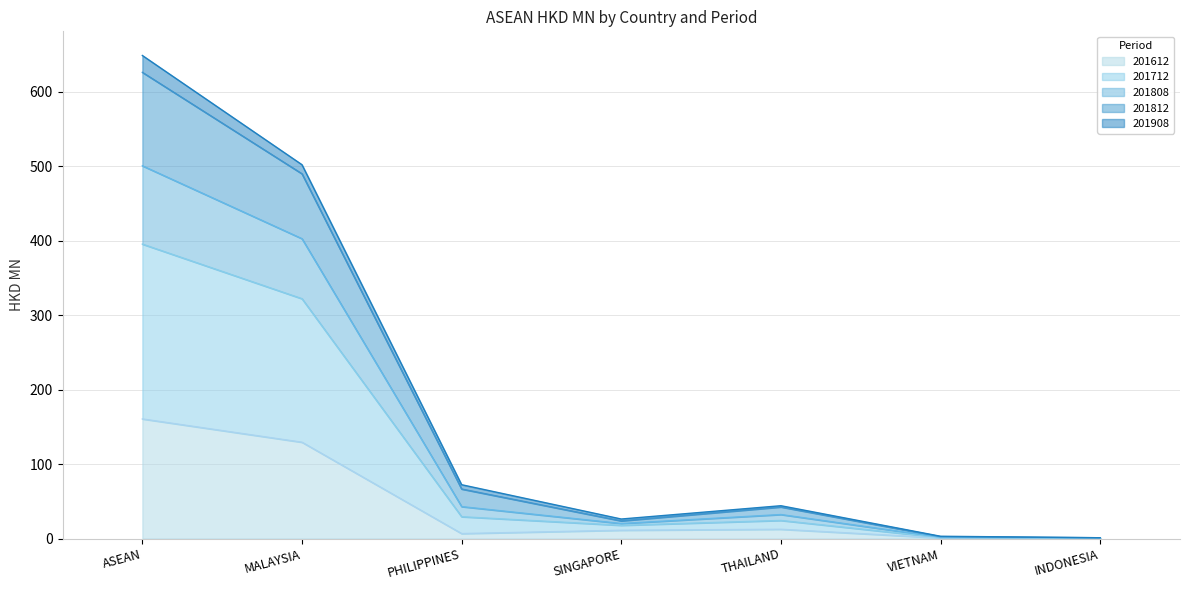

True or false: 201712 and 201812 intersect in this chart.

False